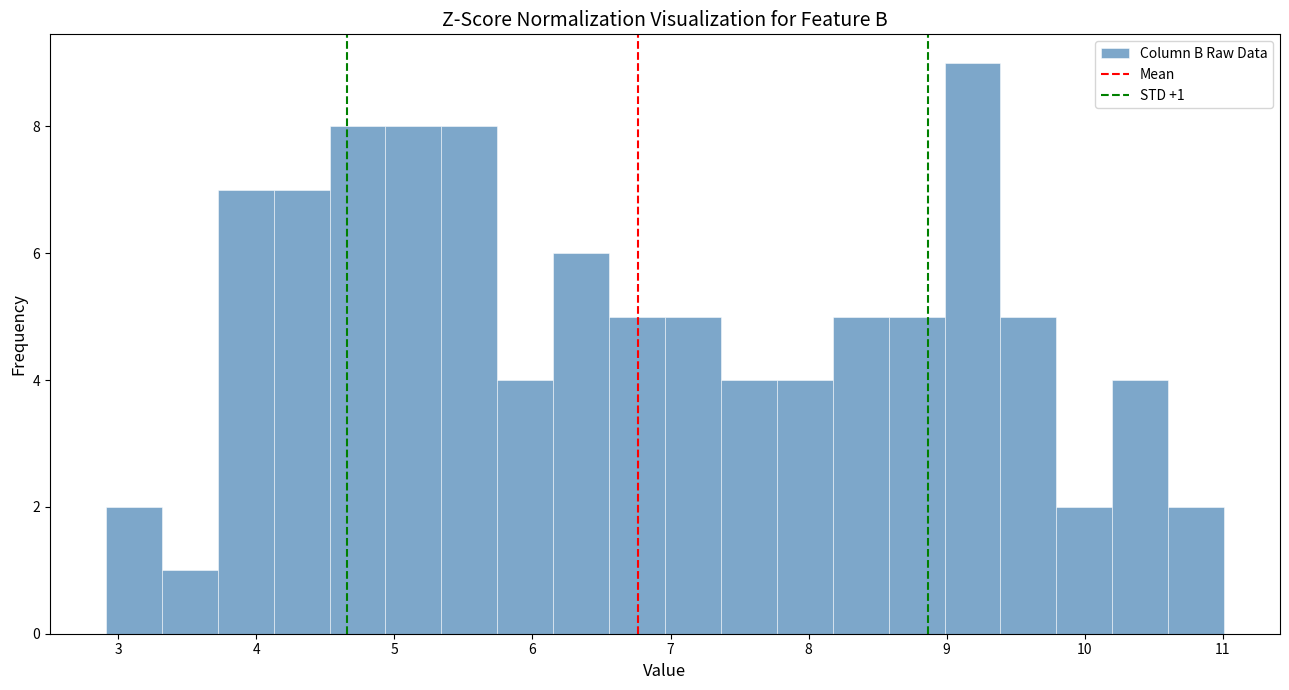

Over which range of the x-axis is the bar tallest?

9.0 to 9.4